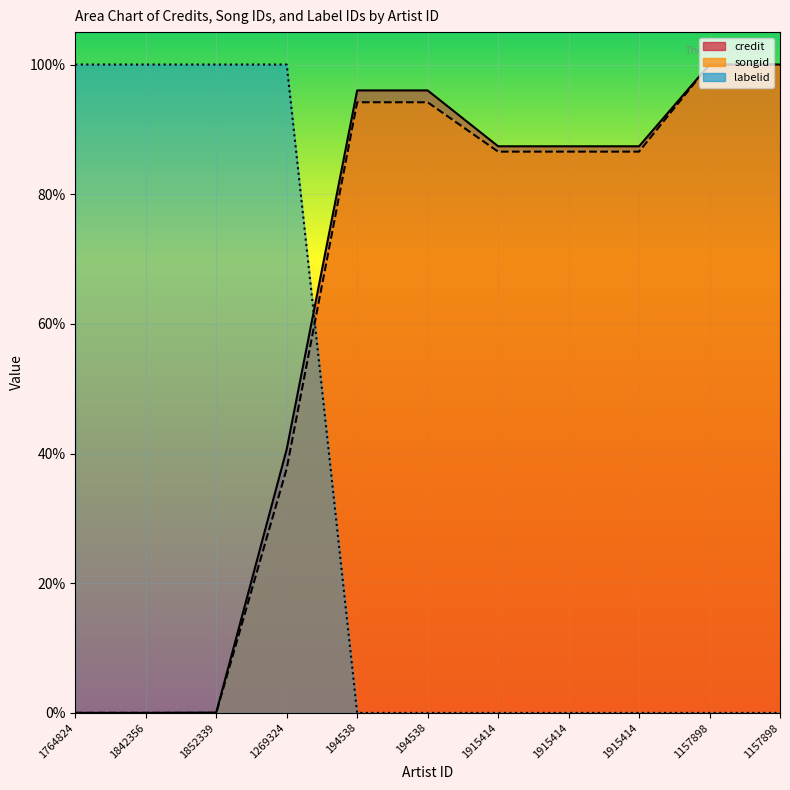

How many categories are shown in the chart?

11